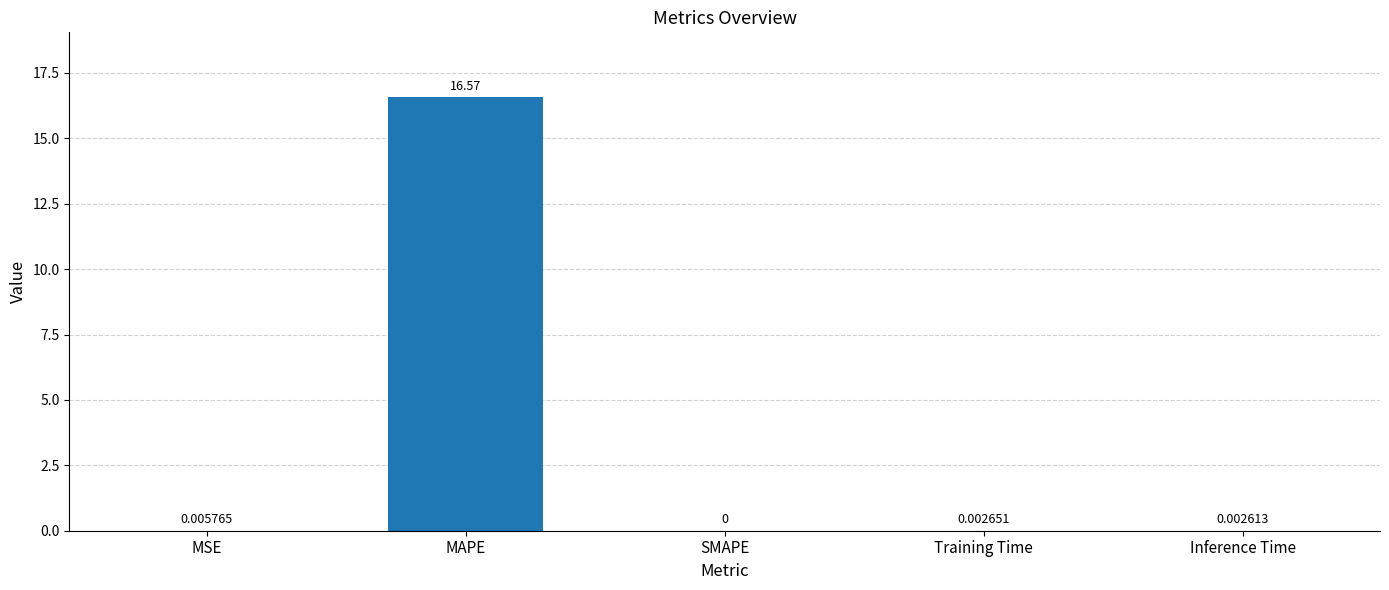

Which has a higher value, Inference Time or MSE?

MSE